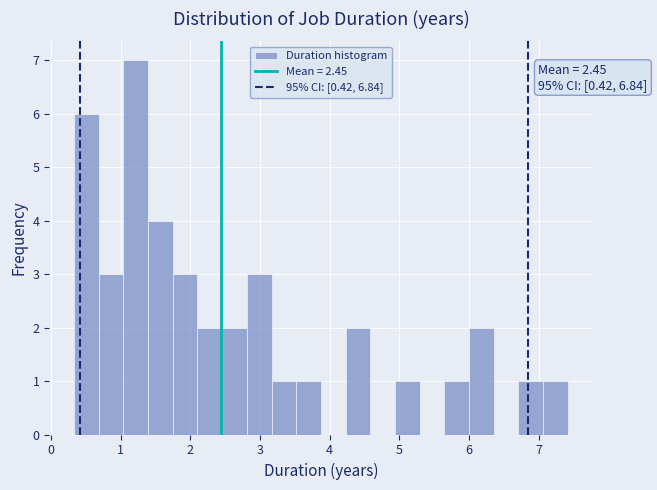

Read against the x-axis, roughly where is the centre of the tallest bar?

1.2